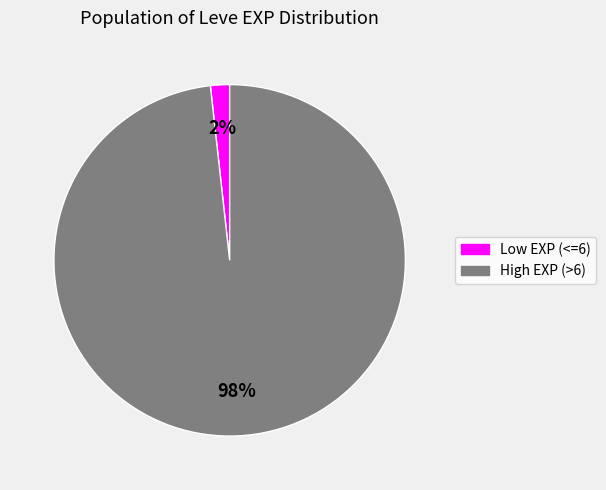

Is there any slice that represents more than half of the pie?

Yes